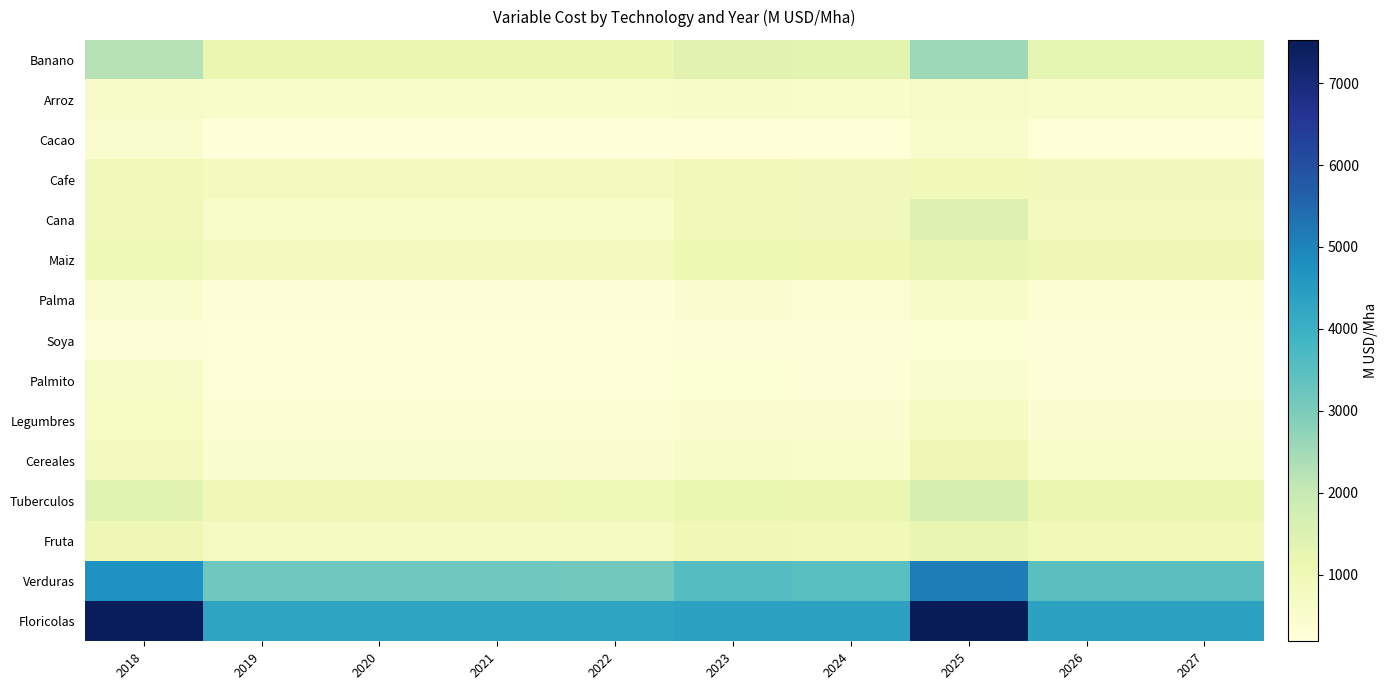

List the series in order of their peak value, lowest first.

Soya, Cacao, Palma, Arroz, Palmito, Legumbres, Cafe, Cereales, Maiz, Fruta, Cana, Tuberculos, Banano, Verduras, Floricolas